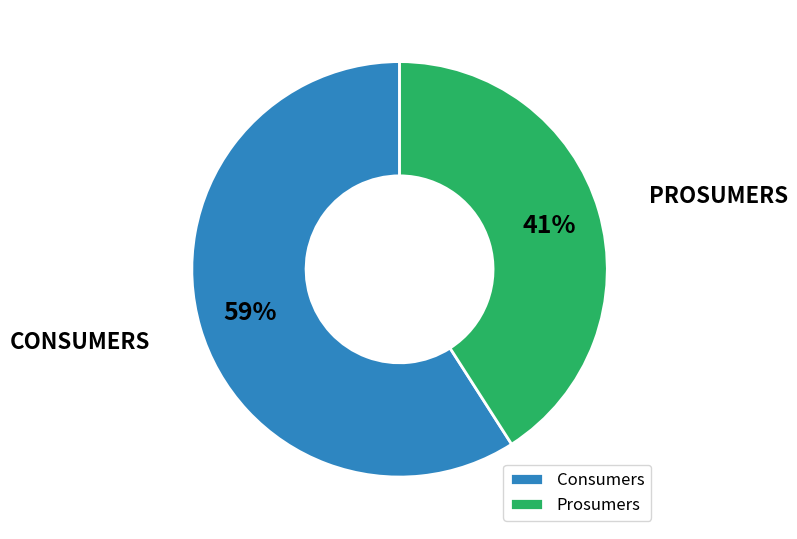

Which has a higher value, Prosumers or Consumers?

Consumers